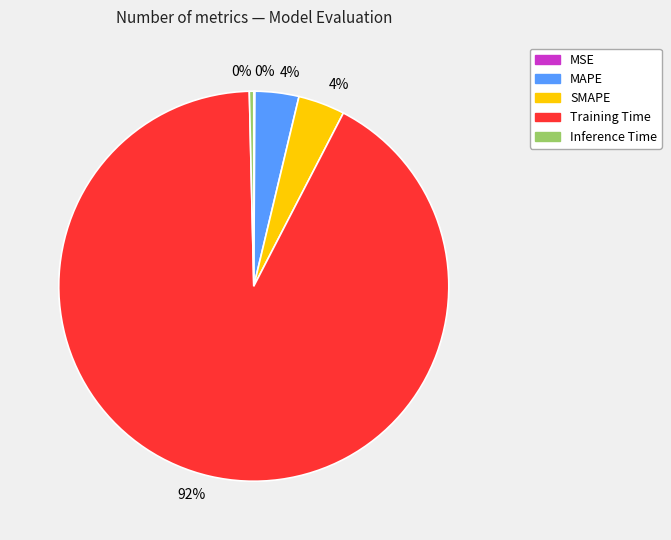

Between Inference Time and SMAPE, which is larger?

SMAPE